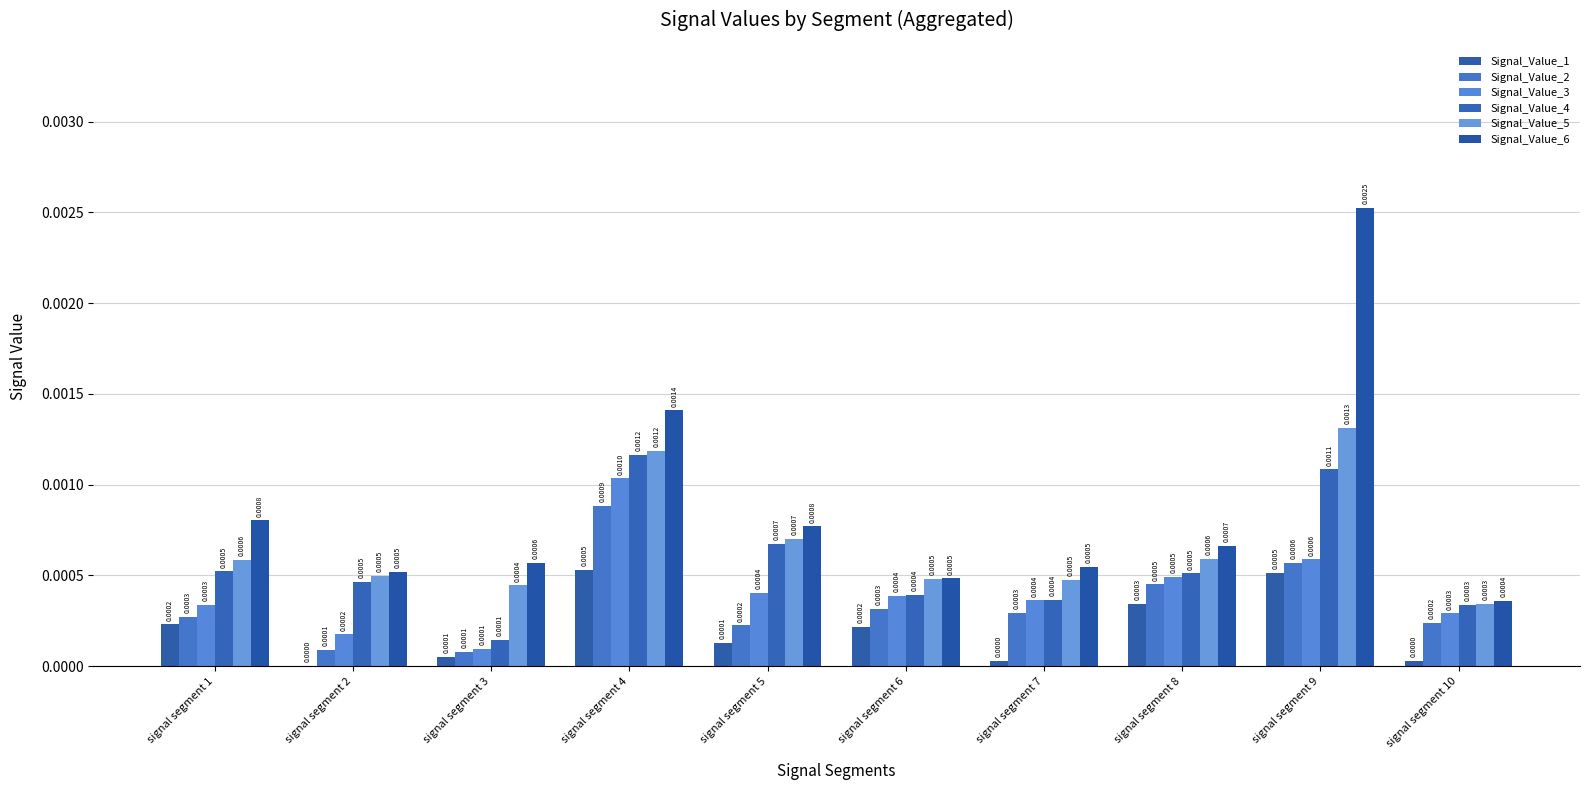

Is the value of Signal_Value_1 at signal segment 5 greater than the value of Signal_Value_6 at signal segment 5?

No